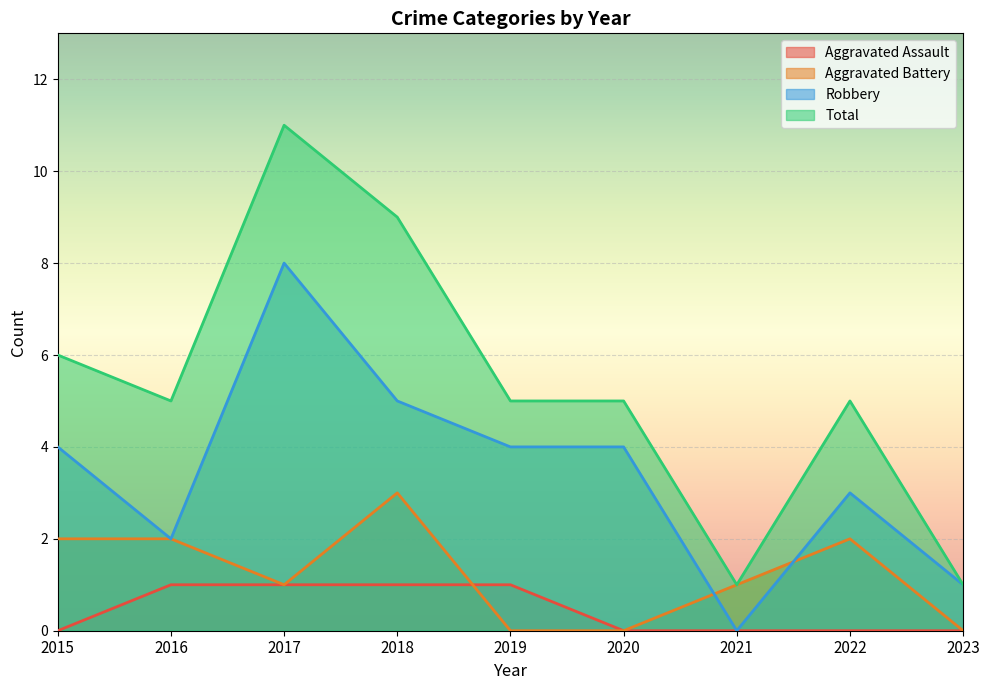

Where does the Total series first go above 5?

2015